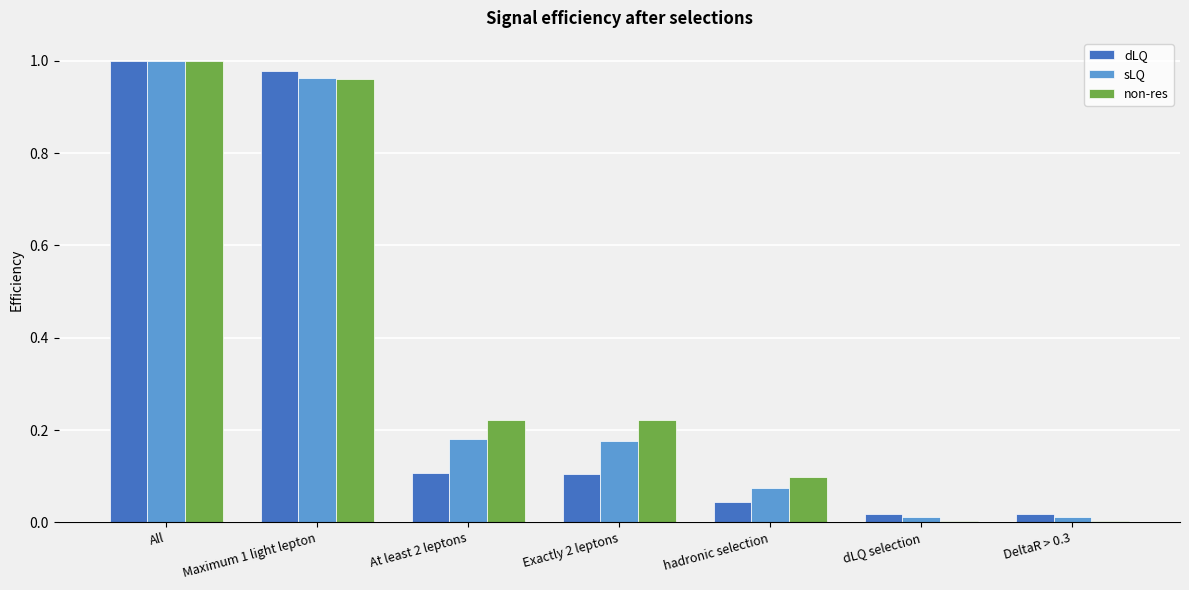

What is the sum of all dLQ values?

2.3